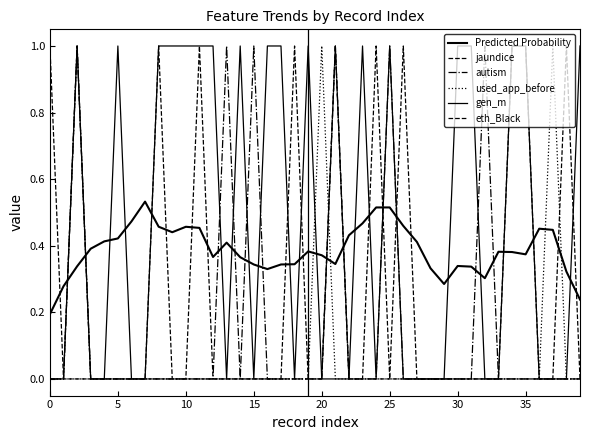

Is this an area chart (filled region under the line)?

No